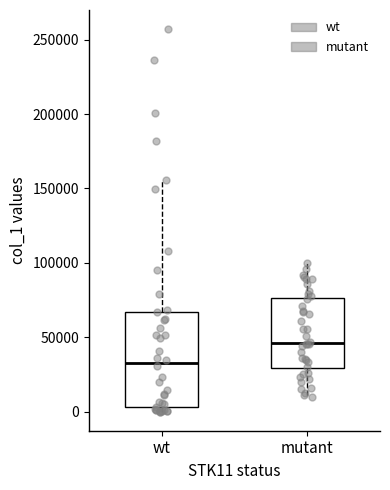

Comparing the boxes themselves (not the whiskers), which one is the tallest?

wt